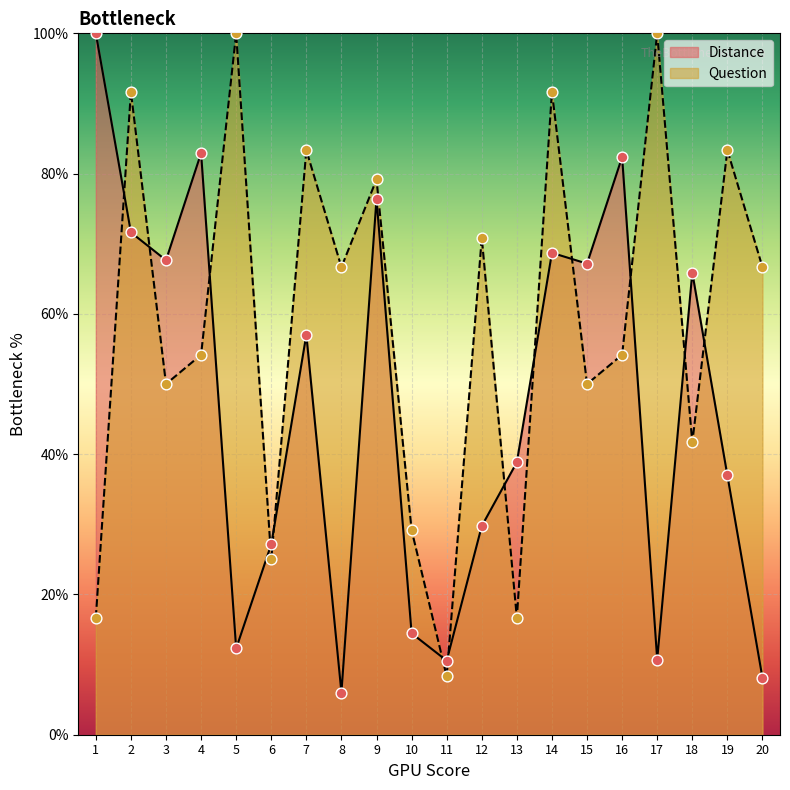

At which category is the sum across all series the highest?

2